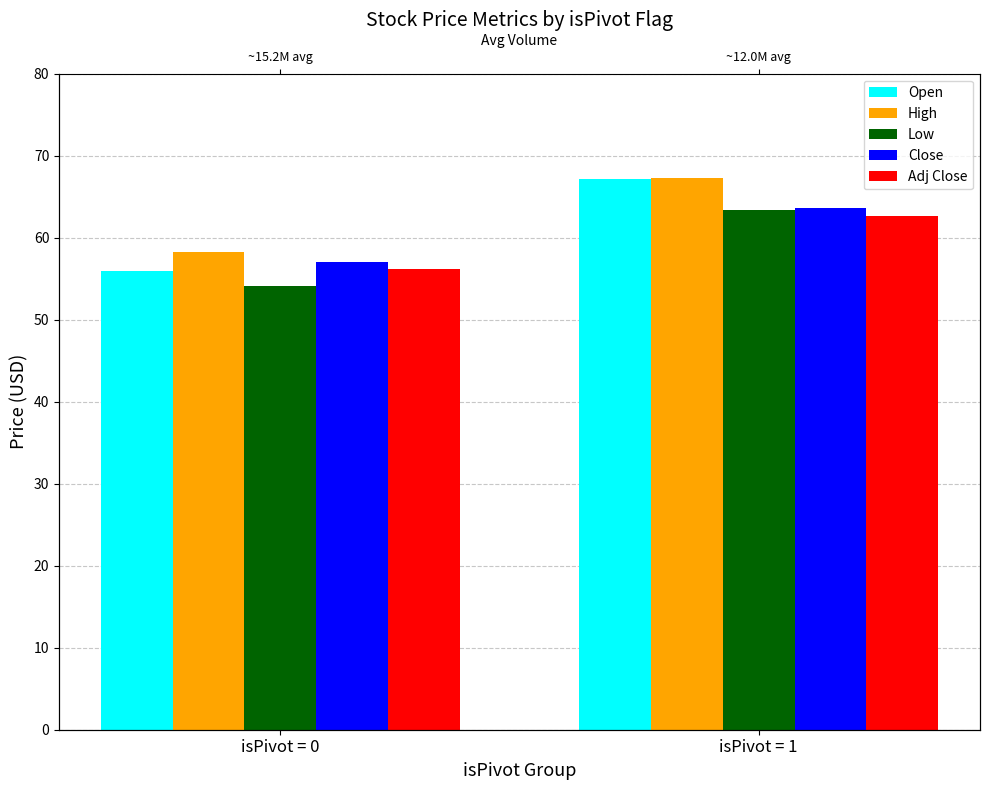

How many series are shown in this chart?

5